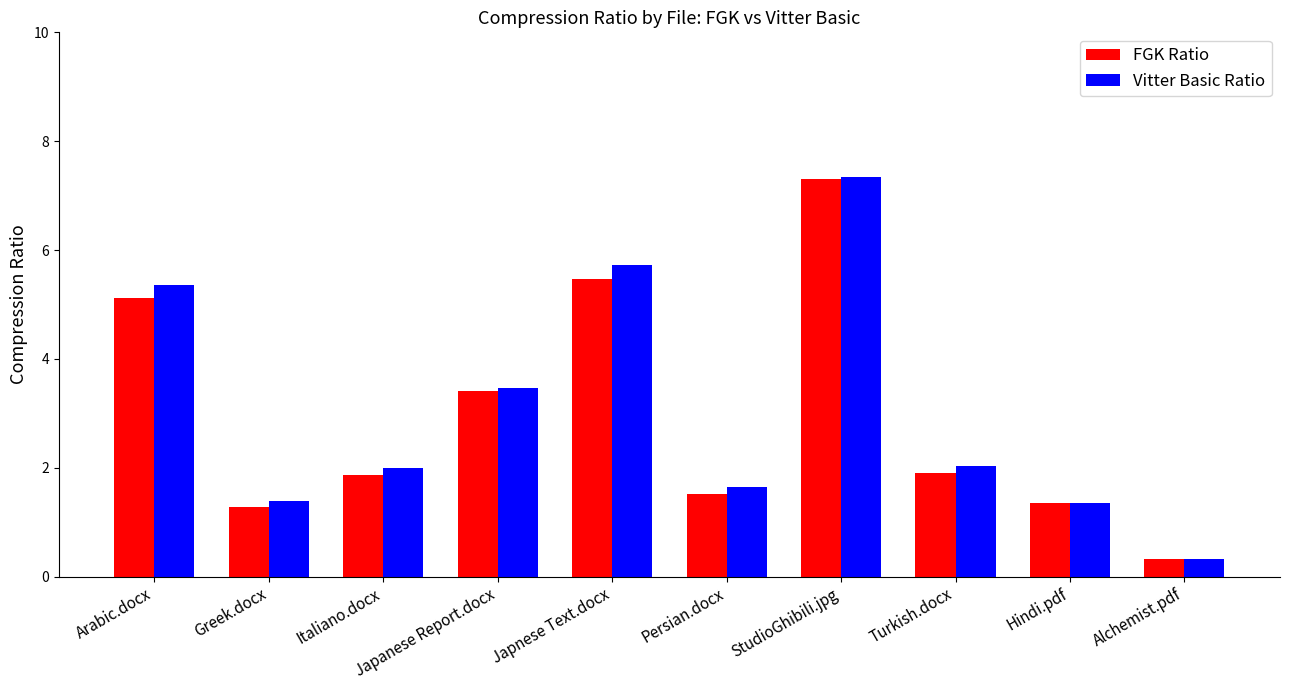

At which label does Vitter Basic Ratio reach its minimum?

Alchemist.pdf